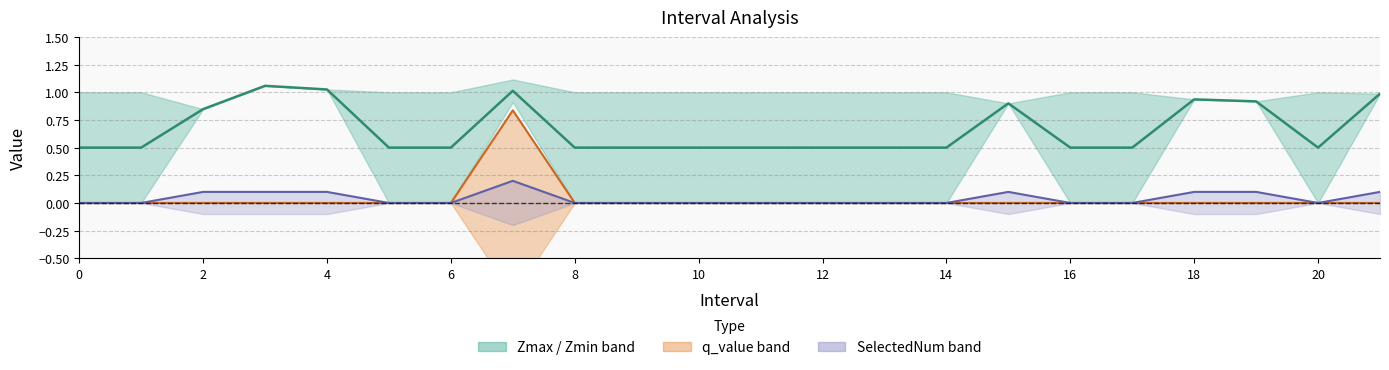

At how many categories does at least one series exceed 1?

3